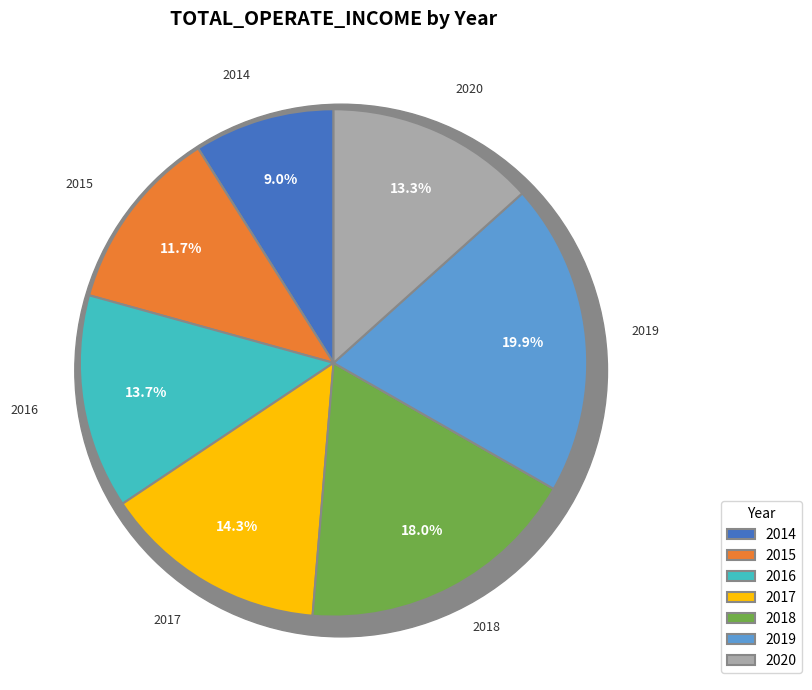

What is the smallest slice in the pie chart?

2014